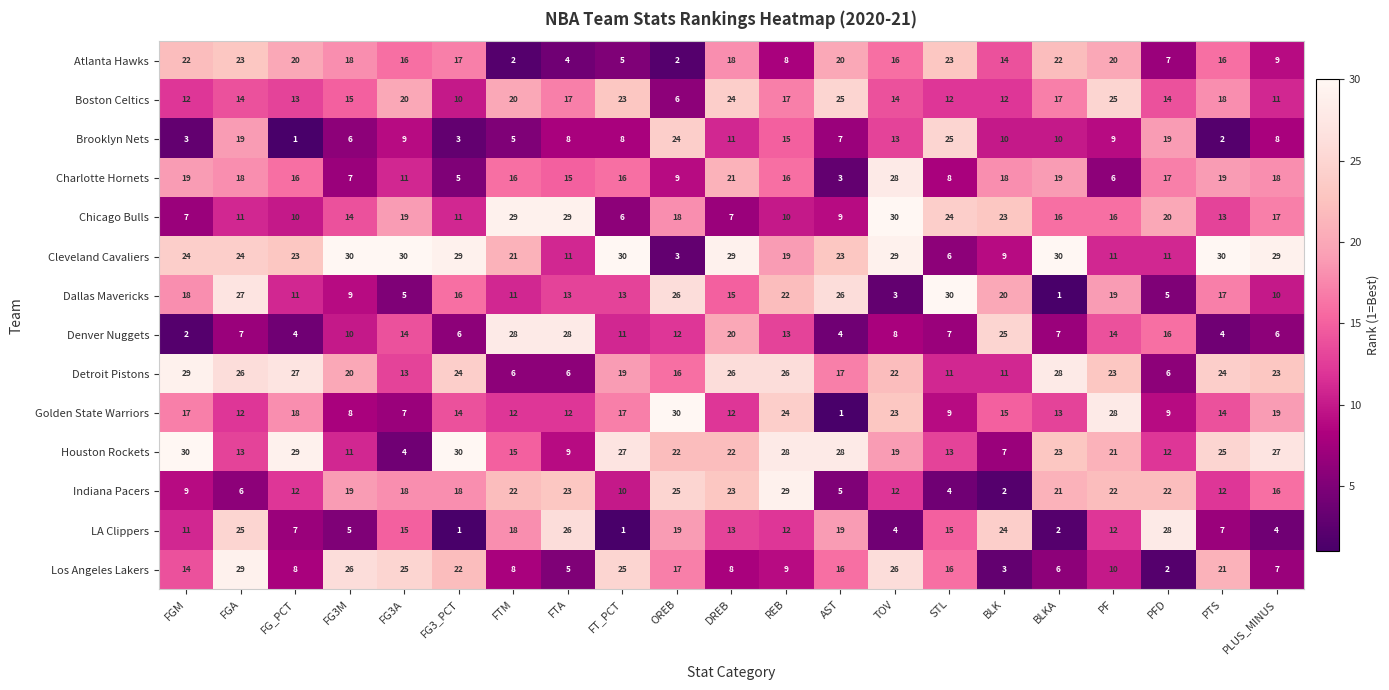

True or false: Cleveland Cavaliers has a value of 13 at FGM.

False